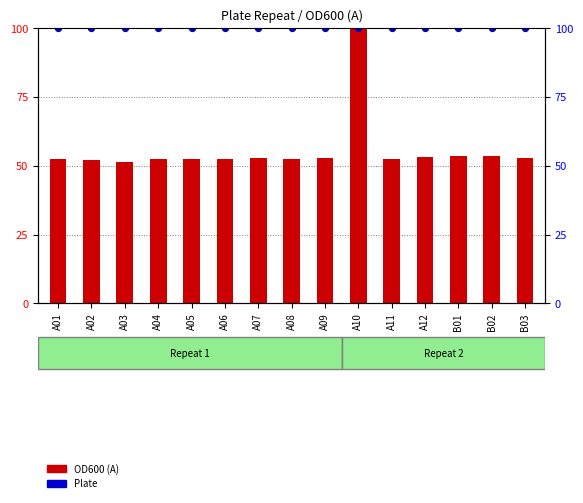

Which series contains the highest Y value?

OD600 (A)